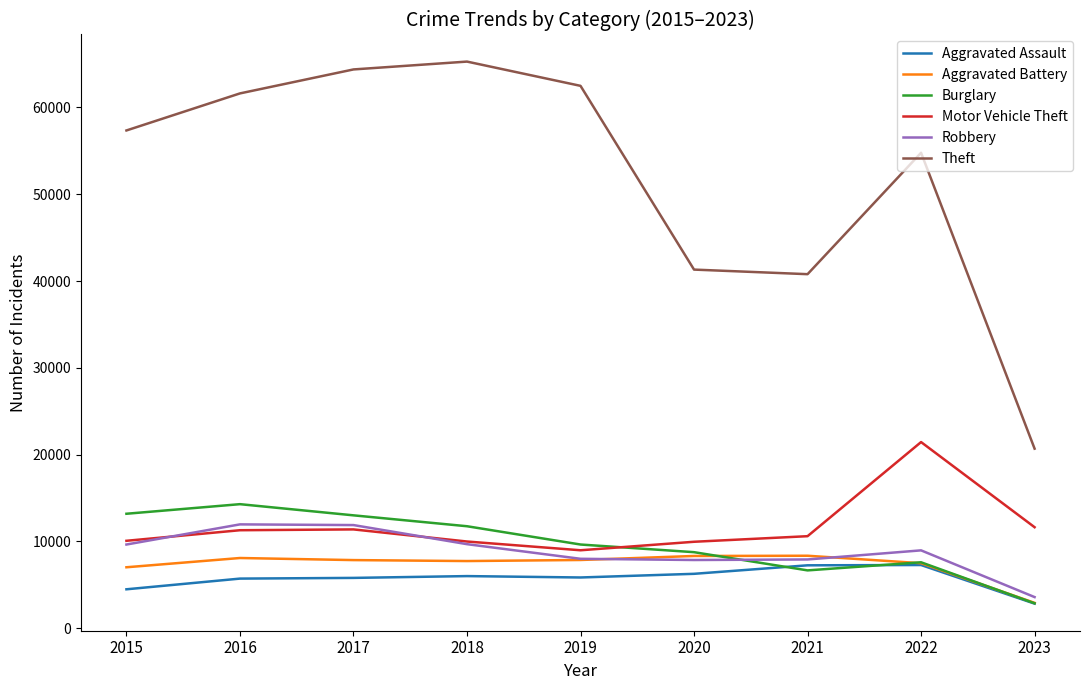

Is it true that Burglary equals 7880 at 2018?

False